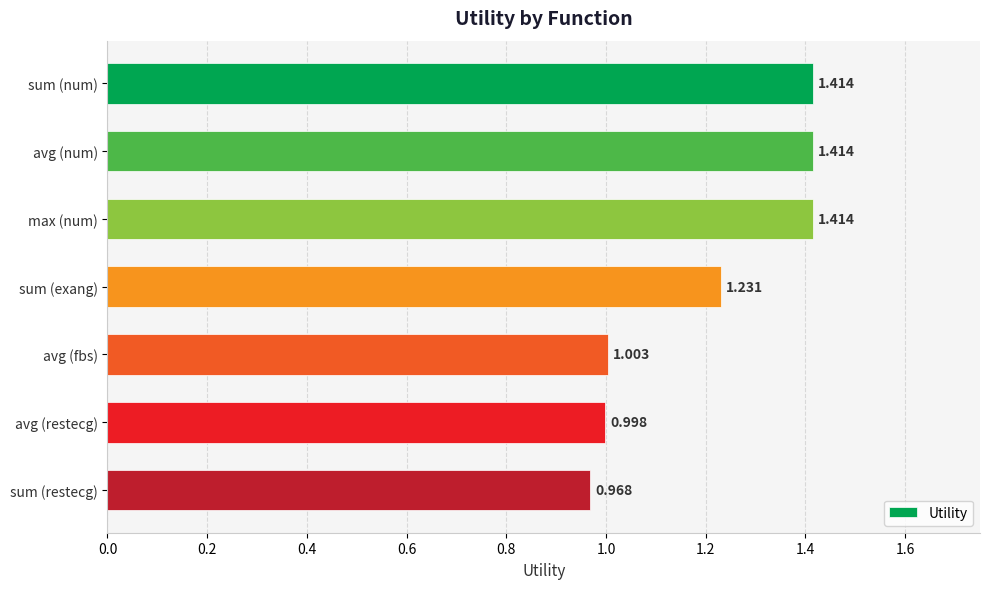

Which has a higher value, avg (restecg) or sum (restecg)?

avg (restecg)